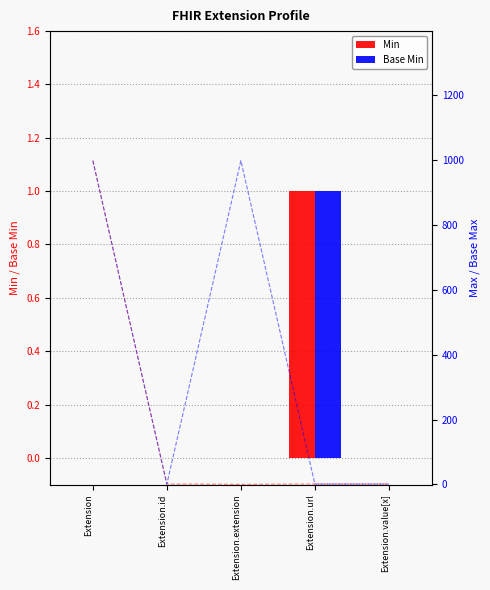

How many values in the Min series exceed 0?

1